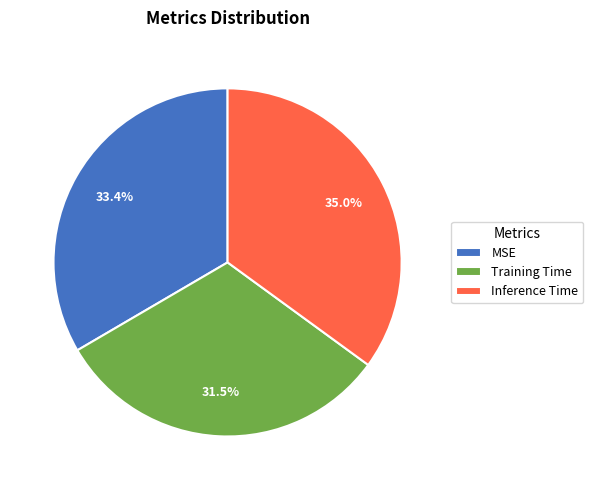

Rank the categories by value from highest to lowest.

Inference Time, MSE, Training Time